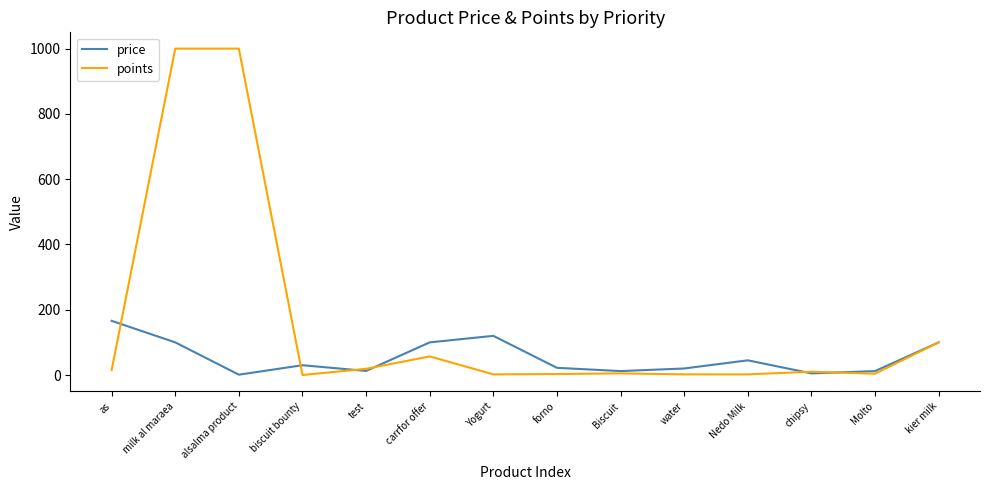

True or false: price has a value of 45.0 at Nedo Milk.

True